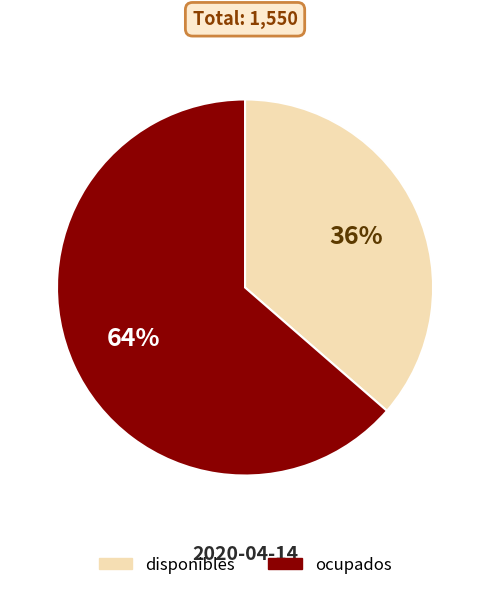

Between disponibles and ocupados, which is larger?

ocupados